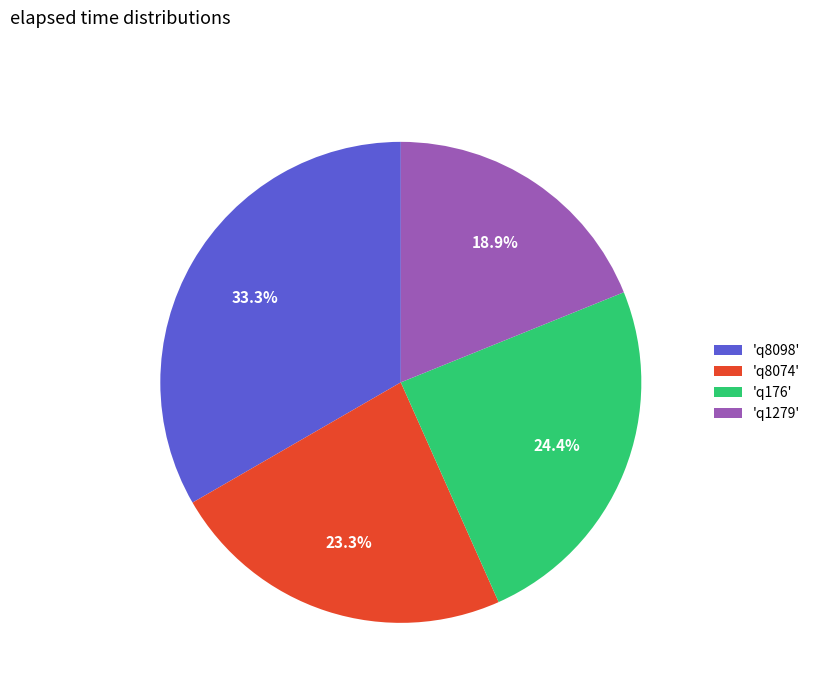

Rank the categories by value from highest to lowest.

'q8098', 'q176', 'q8074', 'q1279'